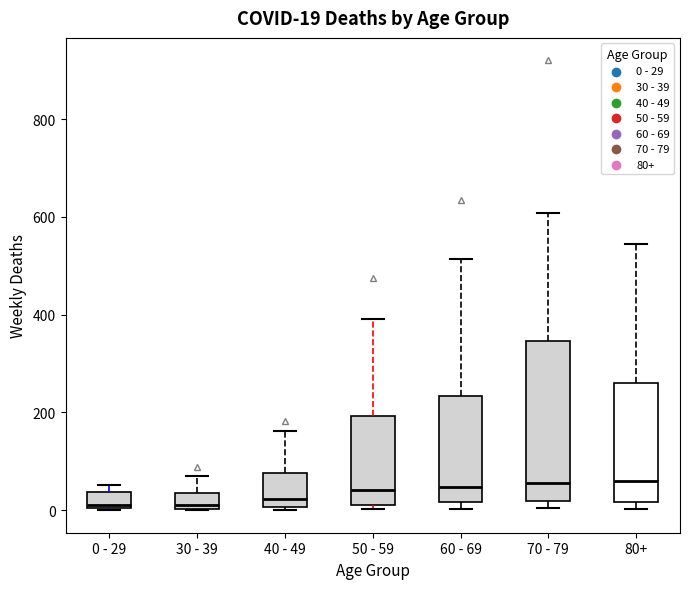

Comparing the boxes themselves (not the whiskers), which one is the tallest?

70 - 79